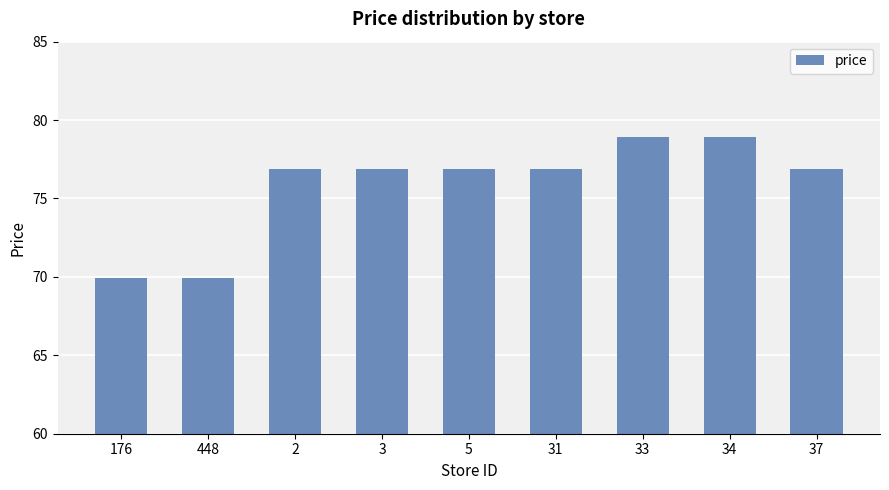

Approximately how many times larger is the value at 448 compared to 5?

0.9